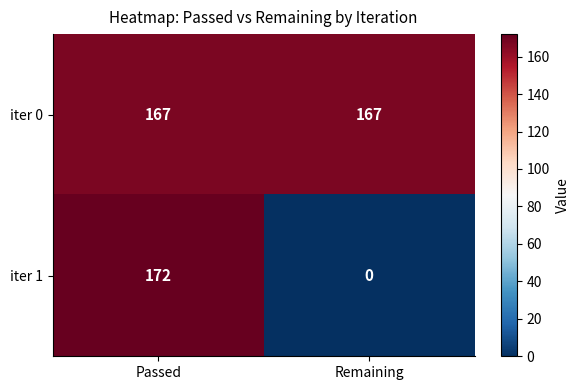

What is the approximate value of iter 0 at Passed?

167